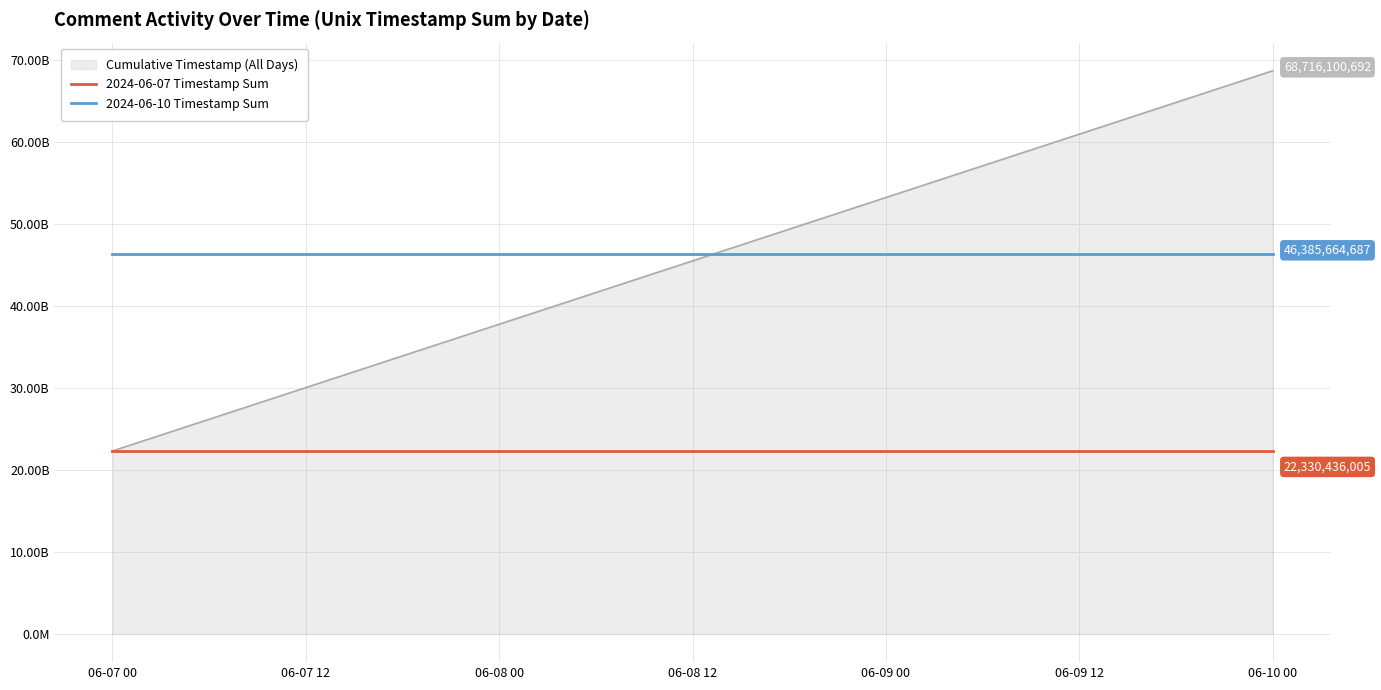

Does the chart display data point markers on the line(s)?

No